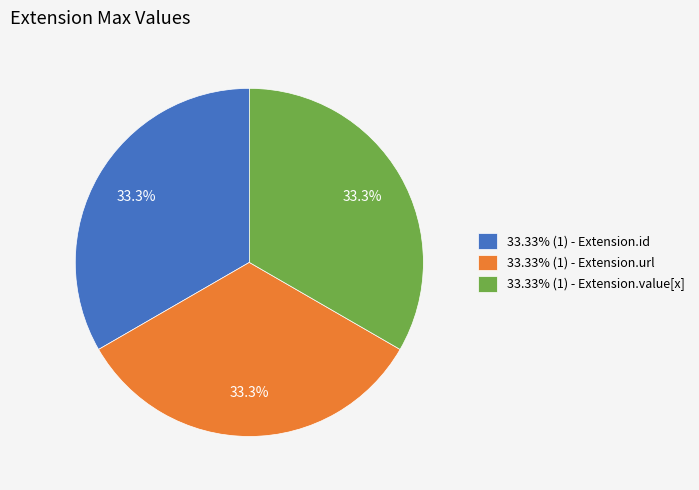

Combined, what portion of the pie is 33.33% (1) - Extension.id and 33.33% (1) - Extension.value[x]?

66.7%